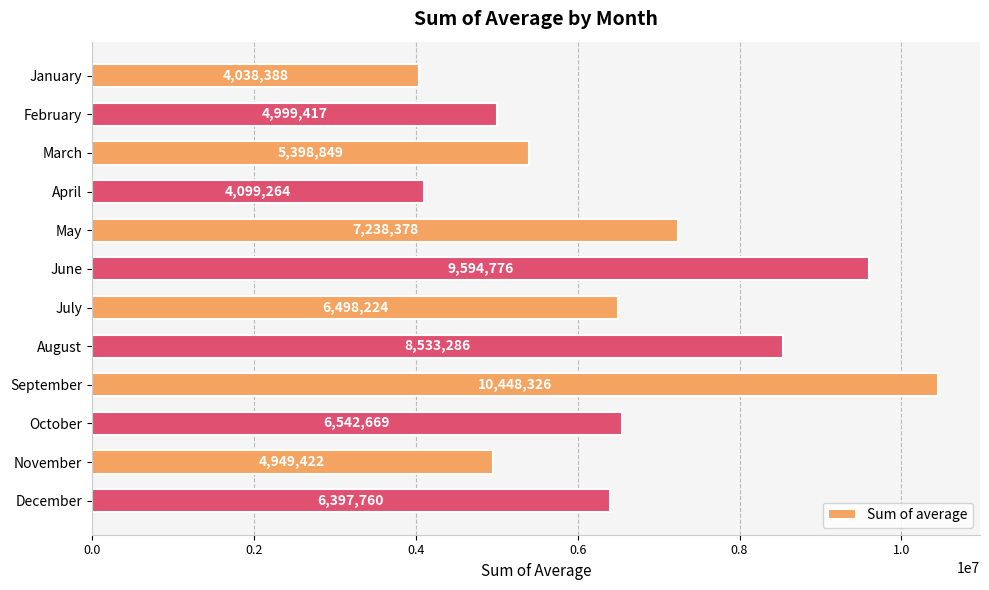

What is the smallest value displayed?

4038388.0